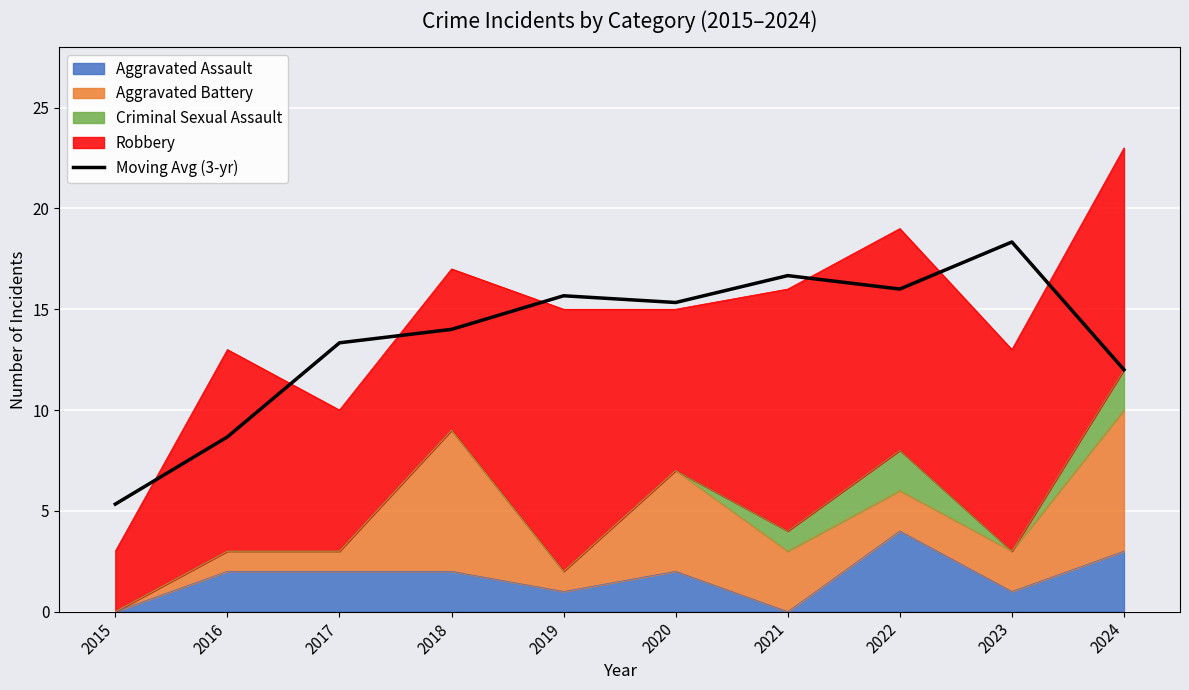

Rank the categories by value from lowest to highest.

2015, 2016, 2024, 2017, 2018, 2020, 2019, 2022, 2021, 2023